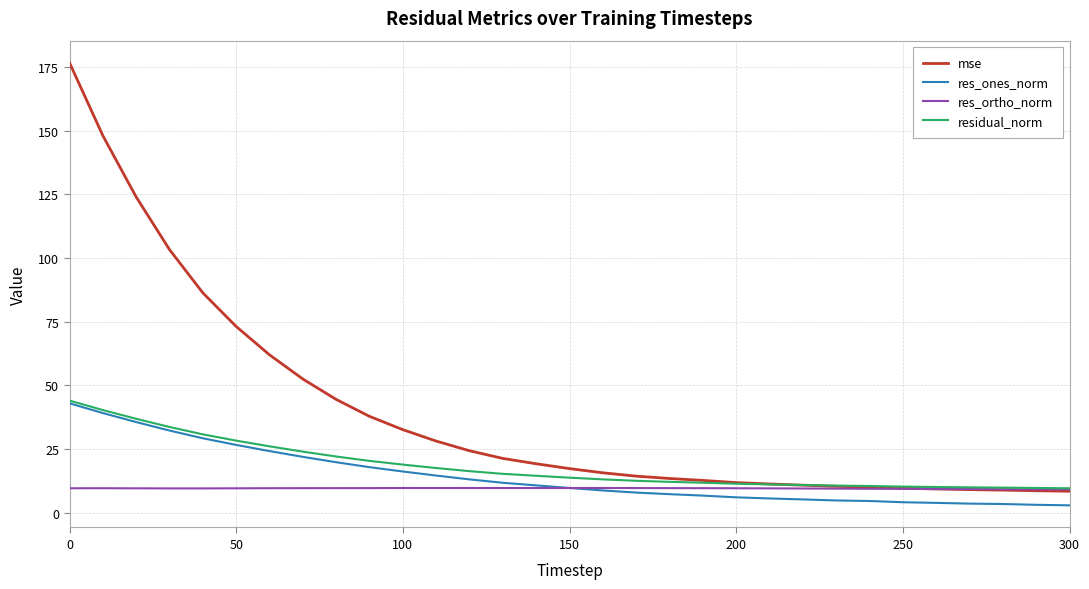

What is the maximum value shown in the chart?

176.6